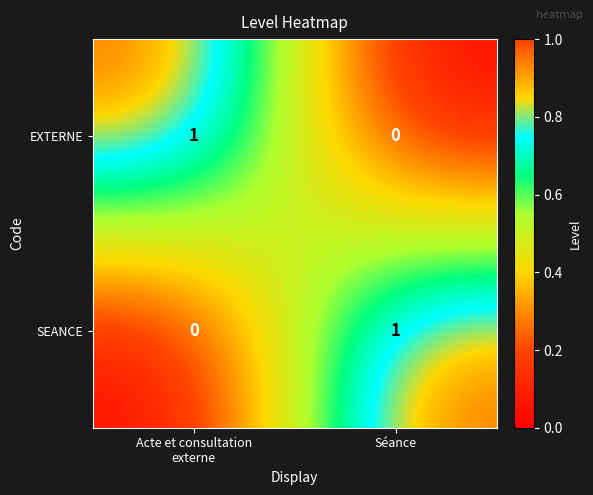

At which label does SEANCE reach its peak?

Séance